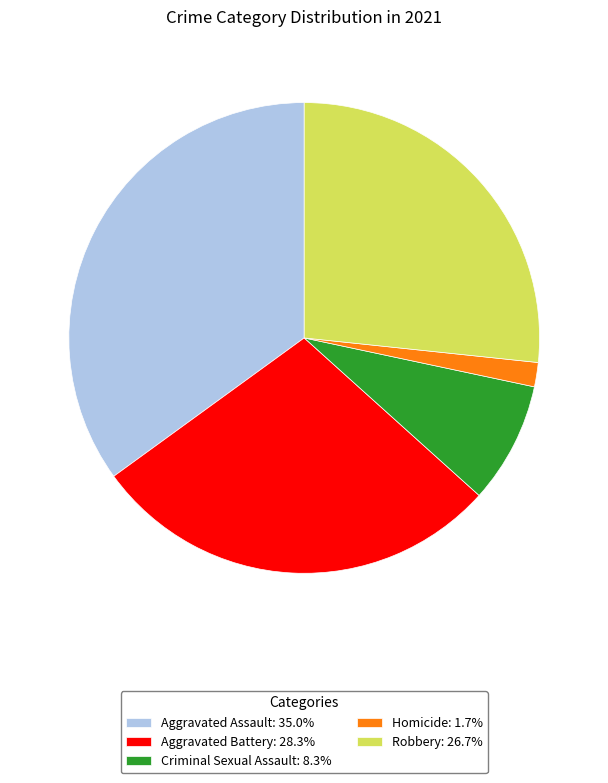

Is the sum of Criminal Sexual Assault: 8.3% and Aggravated Battery: 28.3% greater than half?

No